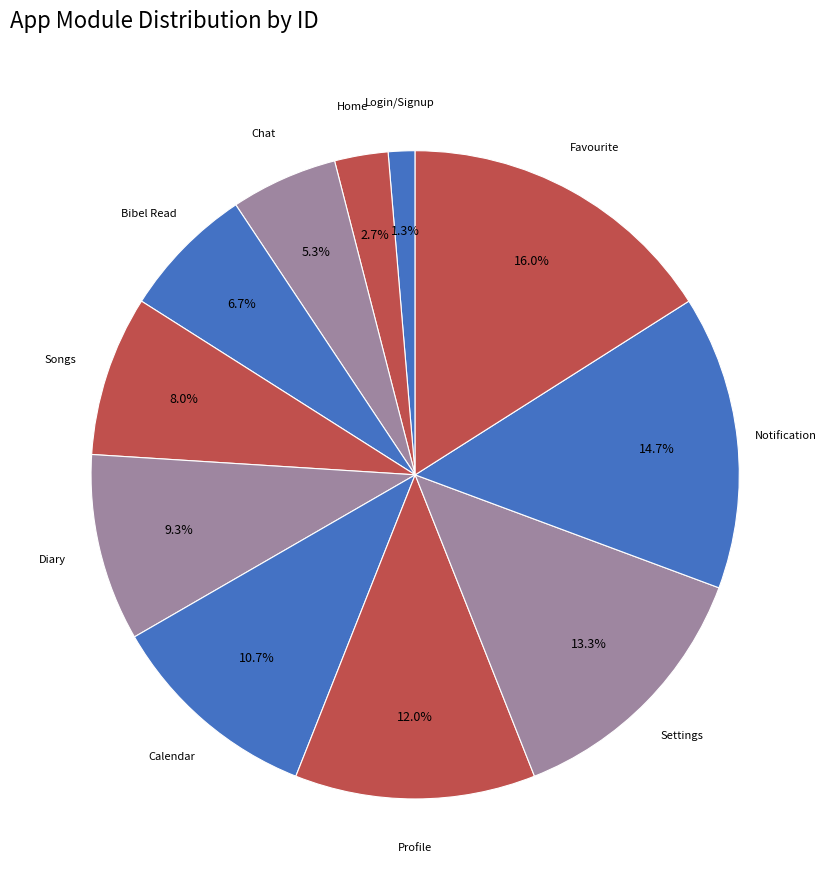

Which slice is the largest?

Favourite